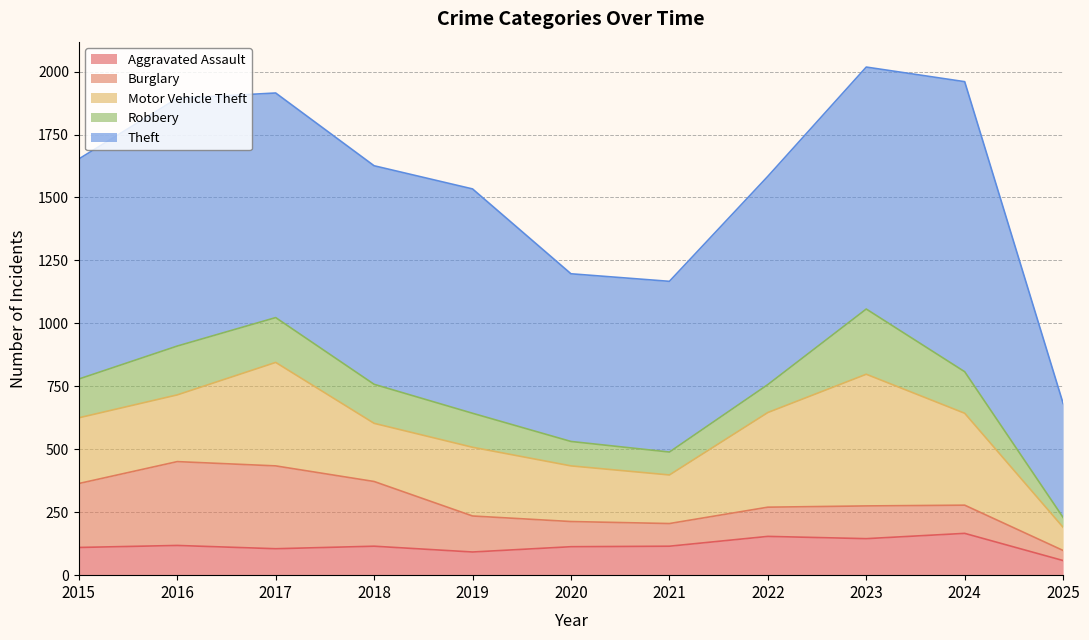

What is the total value across all series at 2019?

1534